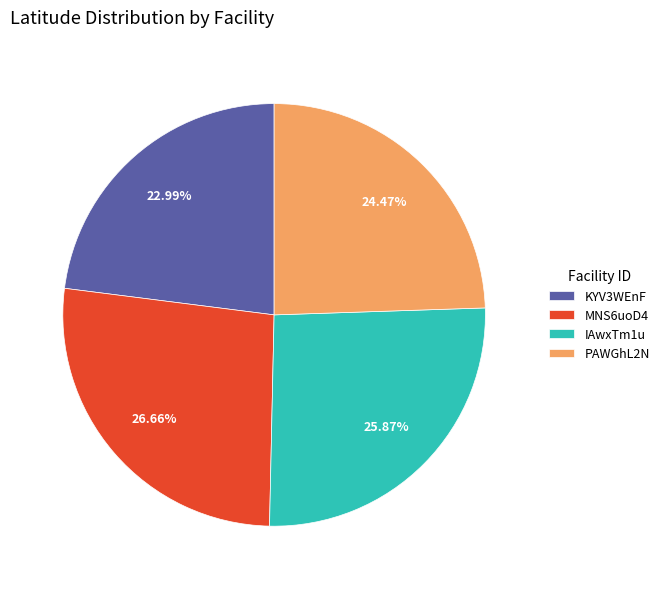

How many slices are in this pie chart?

4